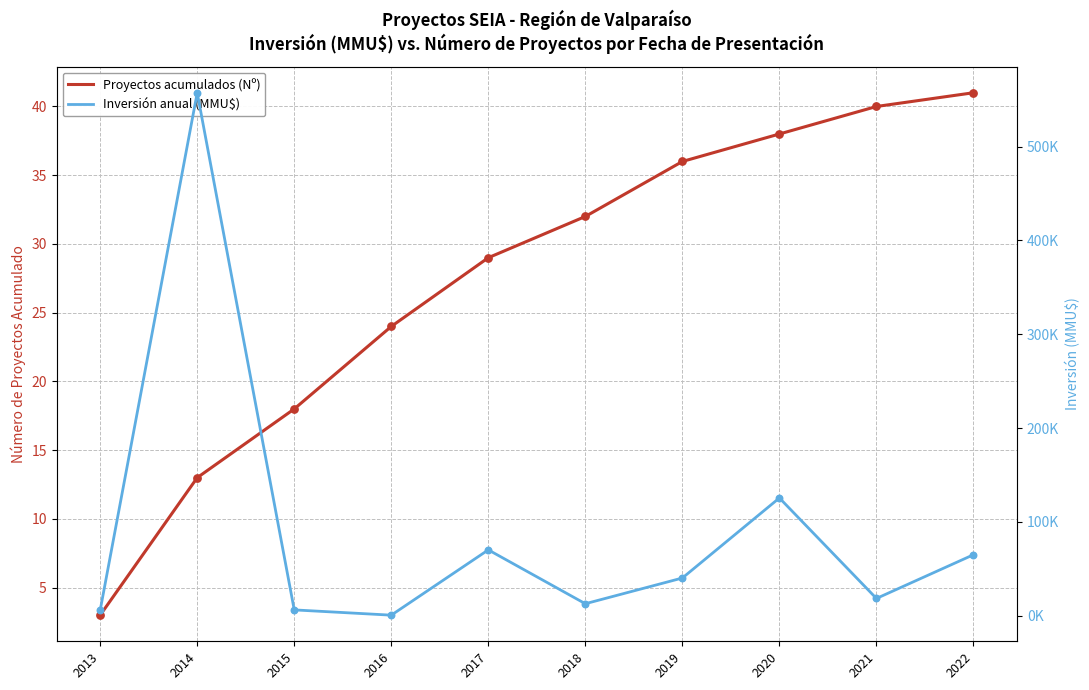

Is the value of Proyectos acumulados (Nº) at 2020 greater than the value of Inversión anual (MMU$) at 2019?

No